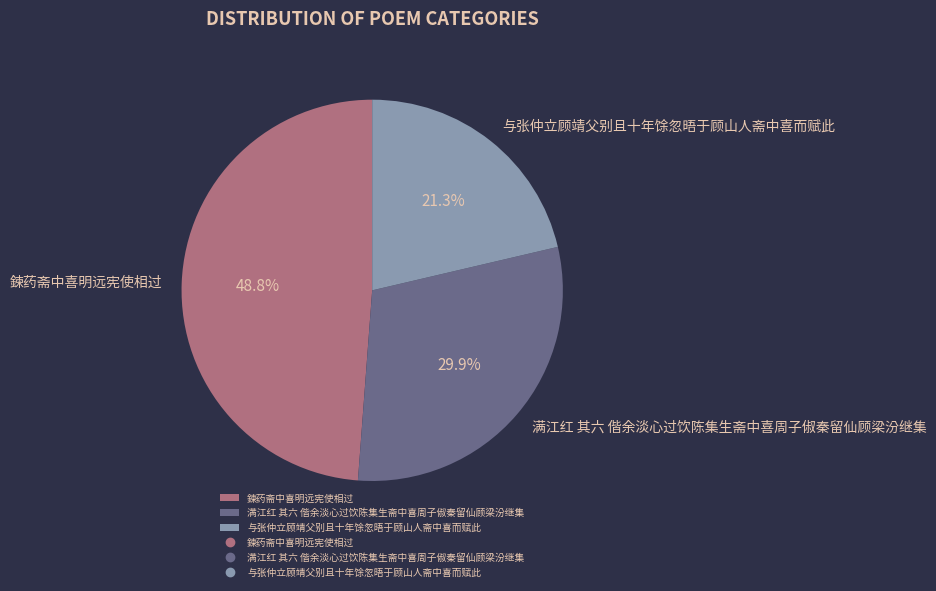

Which slice is the largest?

鍊药斋中喜明远宪使相过